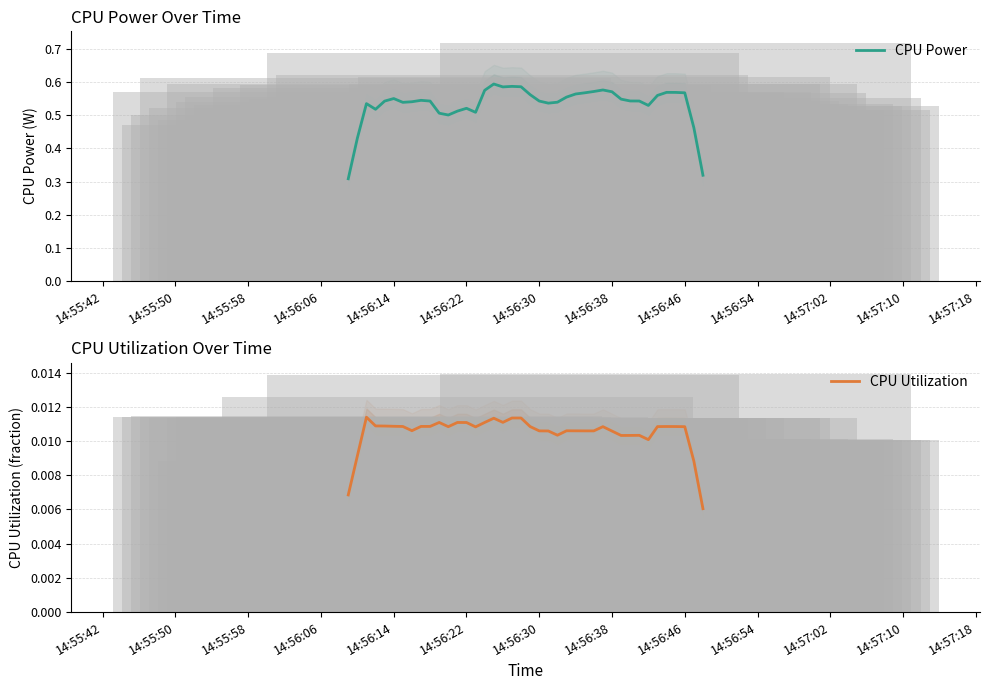

Is the value of CPU Utilization at 22 greater than the value of CPU Power at 17?

No